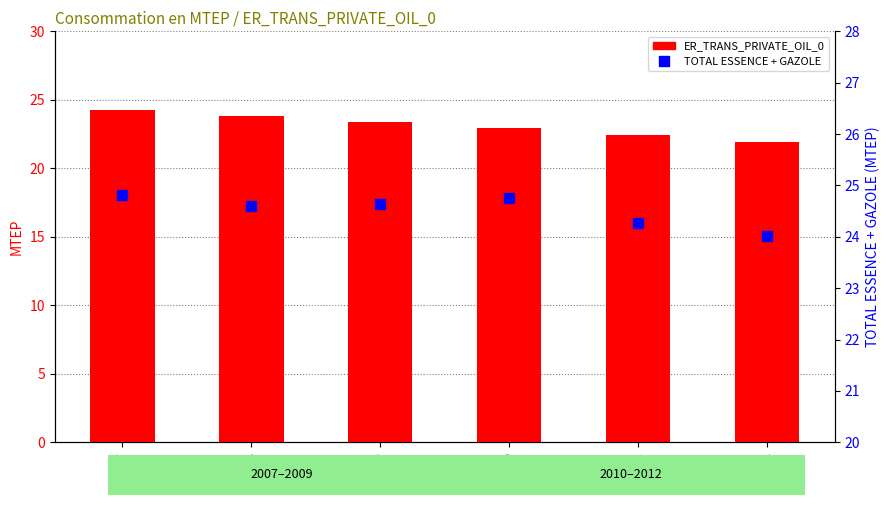

Which series has the largest range (max minus min)?

ER_TRANS_PRIVATE_OIL_0